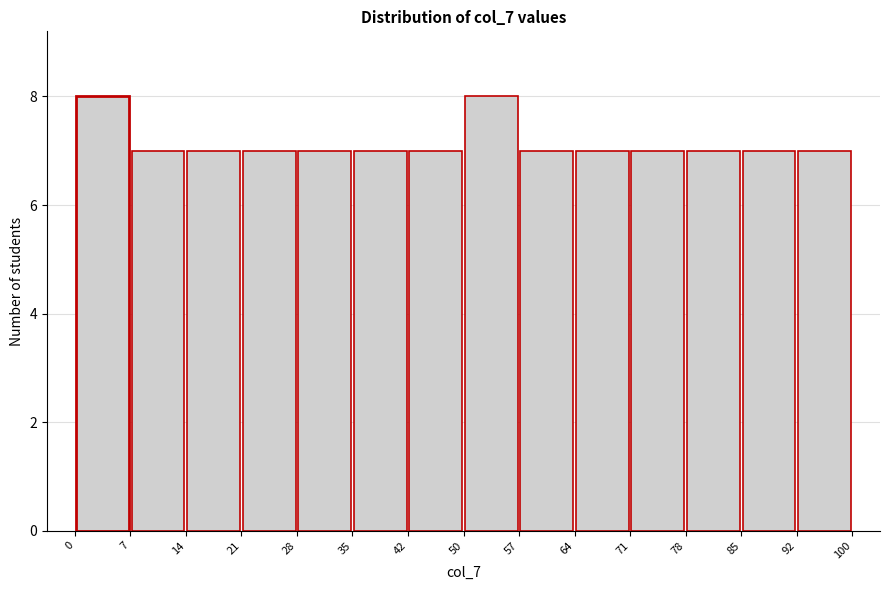

Reading left to right, transcribe this chart: for each bar, give the range it covers on the x-axis and its height. The values are not printed on the chart, so give them approximately, as read against the axis.

0 to 7: 8
7 to 14: 7
14 to 21: 7
21 to 28: 7
28 to 35: 7
35 to 42: 7
42 to 50: 7
50 to 57: 8
57 to 64: 7
64 to 71: 7
71 to 78: 7
78 to 85: 7
85 to 92: 7
92 to 100: 7